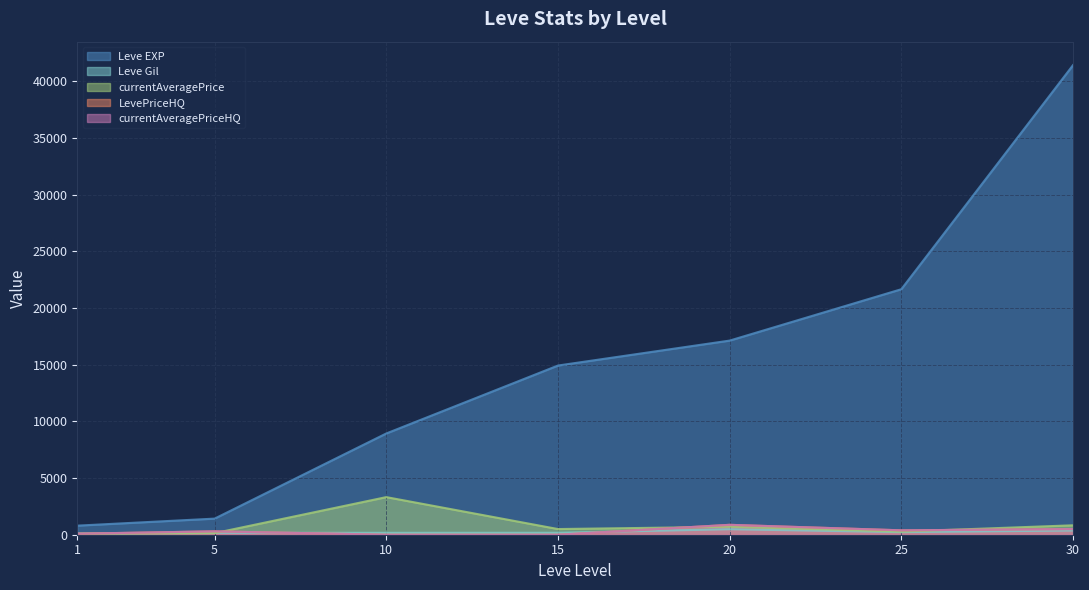

What is the total value across all series at 5?

2327.8